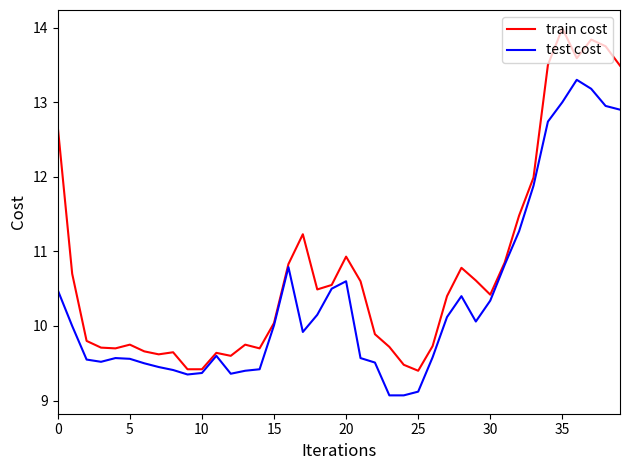

Rank the series by their average value, from lowest to highest.

test cost, train cost